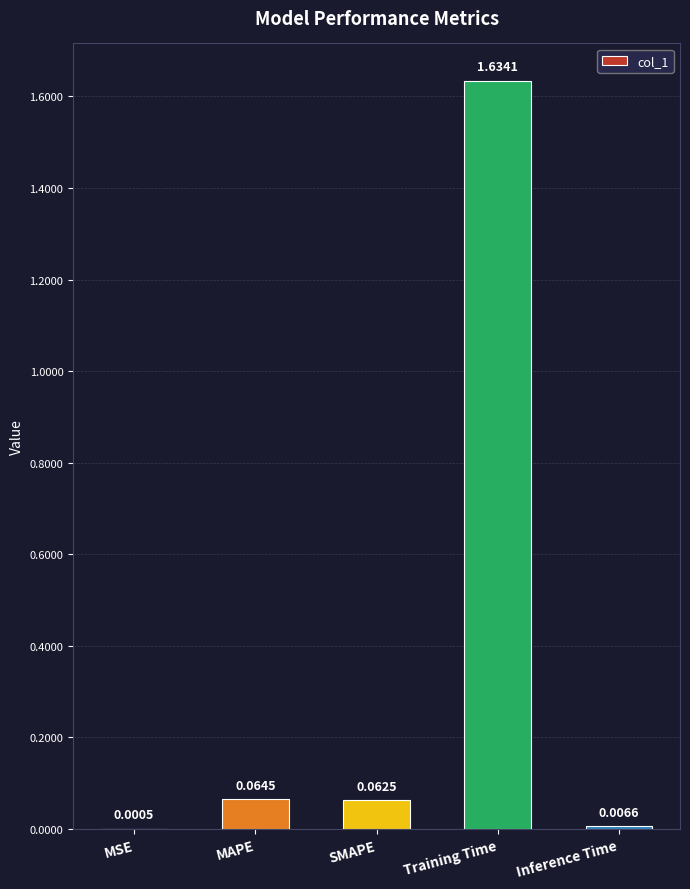

What is the sum of all values?

1.8